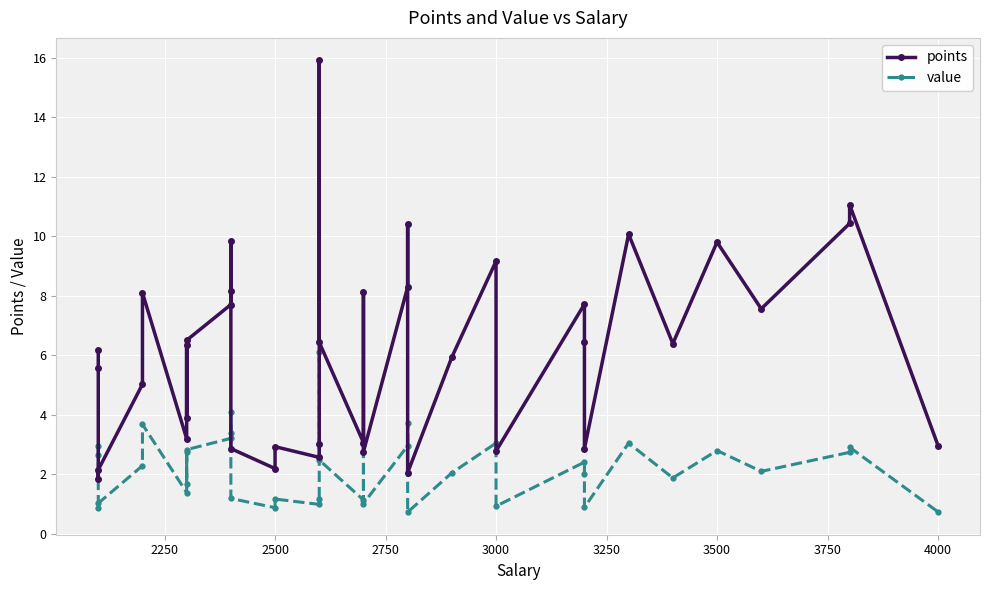

Which series has the largest range (max minus min)?

points